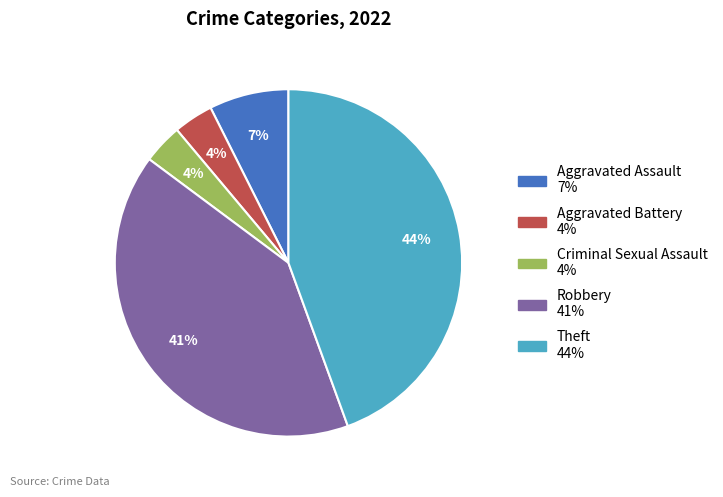

Which has a higher value, Aggravated Battery or Aggravated Assault?

Aggravated Assault